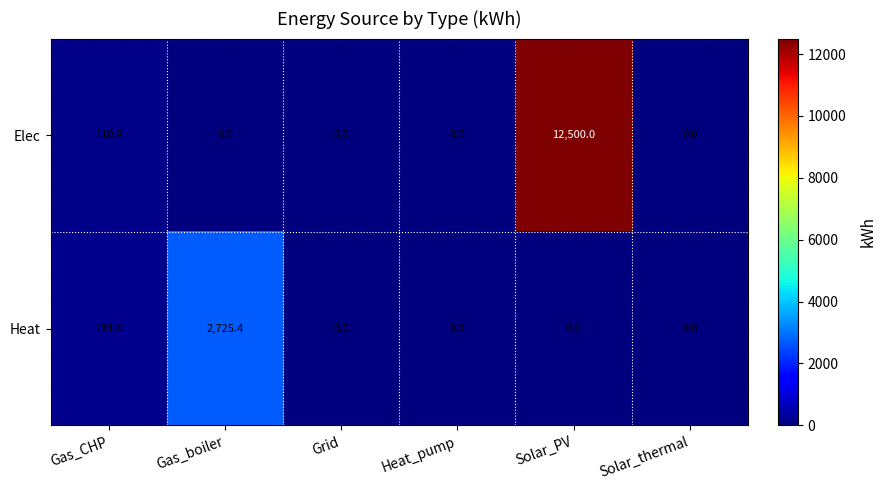

Reading right to left, transcribe all the data shown in this chart.

Elec: 0.0	12500.0	0.0	0.0	0.0	110.8
Heat: 0.0	0.0	0.0	0.0	2725.4	191.6